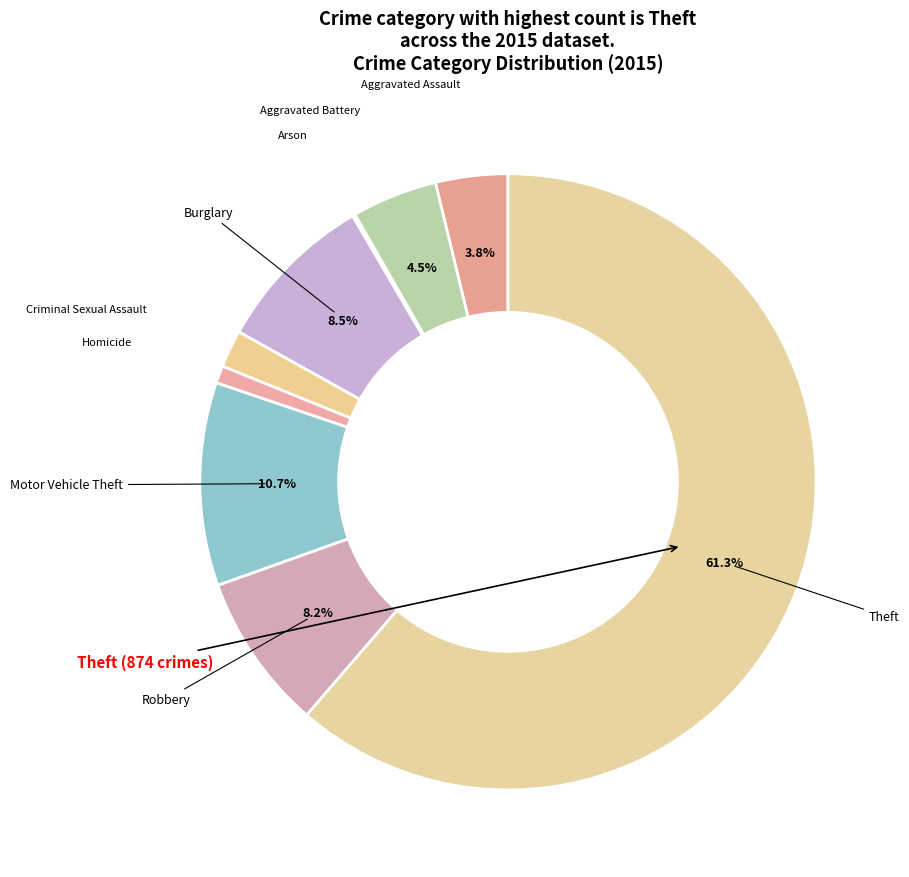

Count the number of slices in the pie.

9